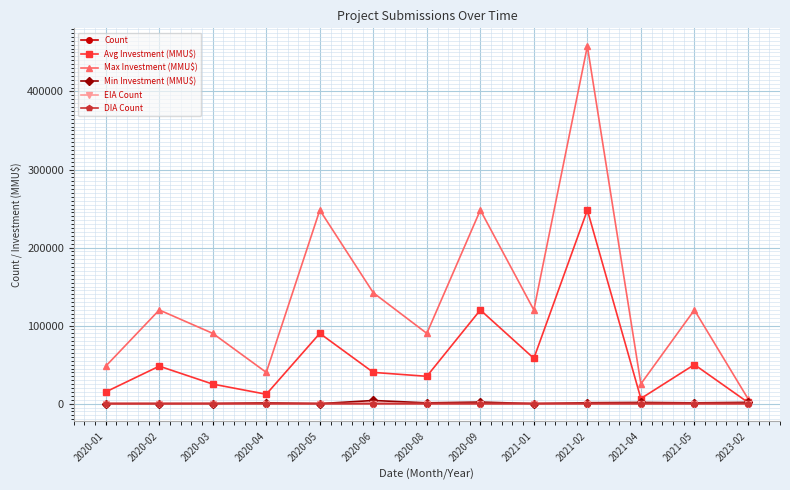

What is the average value of the DIA Count series?

5